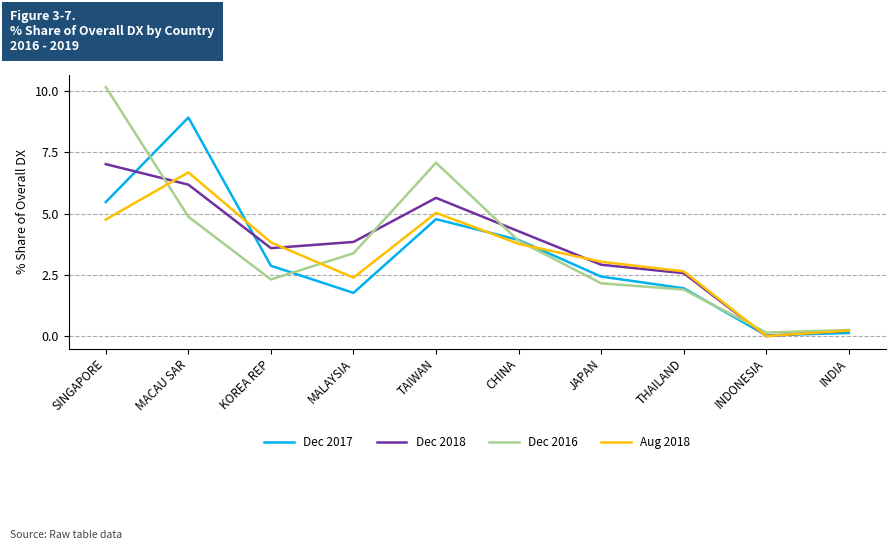

Which category has the highest value in the Dec 2018 series?

SINGAPORE